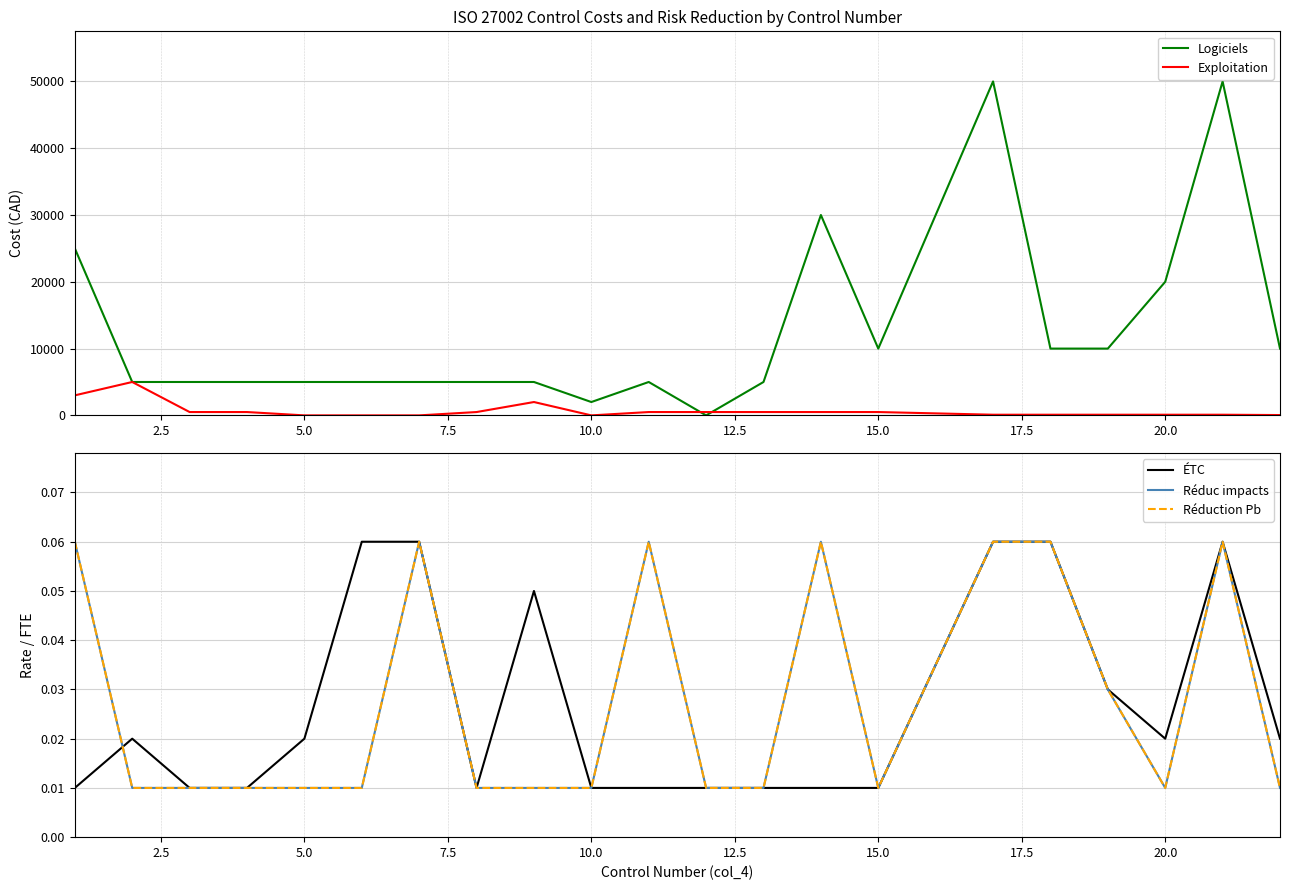

How many ÉTC values are between 0 and 1?

21